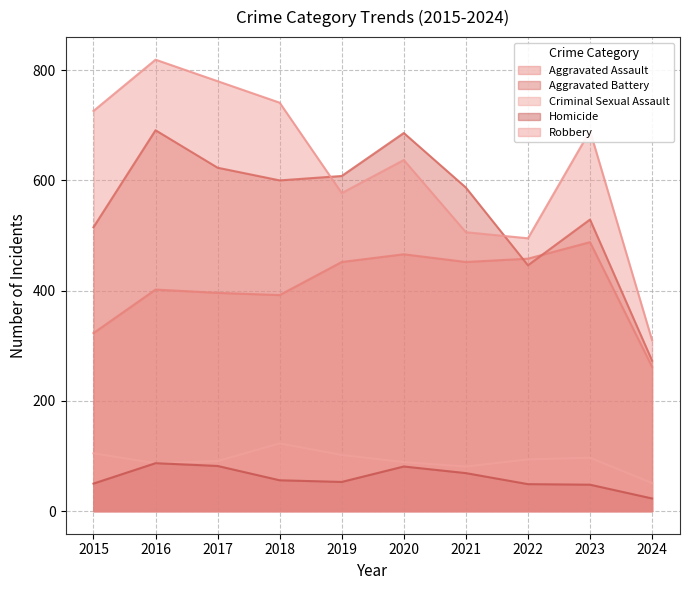

Reading left to right, transcribe all the data shown in this chart.

Aggravated Assault: 2015=323	2016=402	2017=396	2018=392	2019=452	2020=466	2021=452	2022=458	2023=488	2024=262
Aggravated Battery: 2015=515	2016=691	2017=623	2018=600	2019=608	2020=686	2021=587	2022=446	2023=529	2024=273
Criminal Sexual Assault: 2015=105	2016=87	2017=91	2018=123	2019=102	2020=89	2021=81	2022=94	2023=97	2024=51
Homicide: 2015=50	2016=87	2017=82	2018=56	2019=53	2020=81	2021=69	2022=49	2023=48	2024=23
Robbery: 2015=726	2016=819	2017=780	2018=741	2019=577	2020=637	2021=506	2022=495	2023=690	2024=310